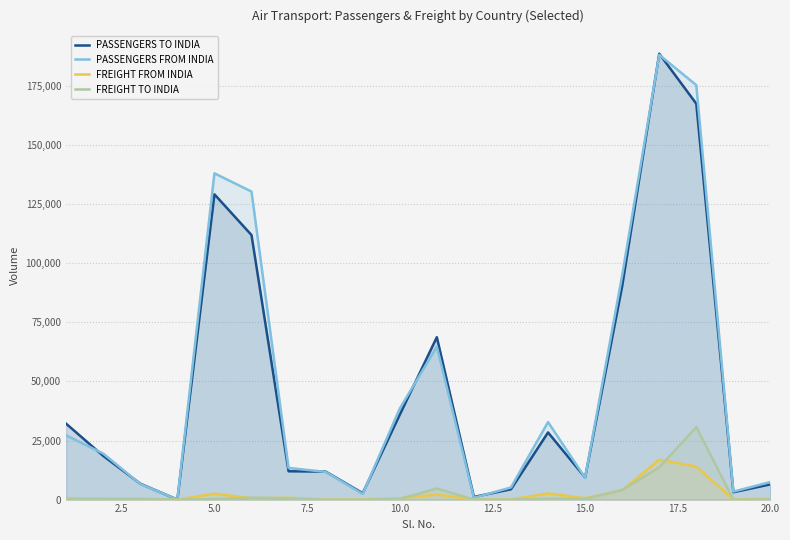

In PASSENGERS TO INDIA, how many points are lower than both neighbors (excluding endpoints)?

5